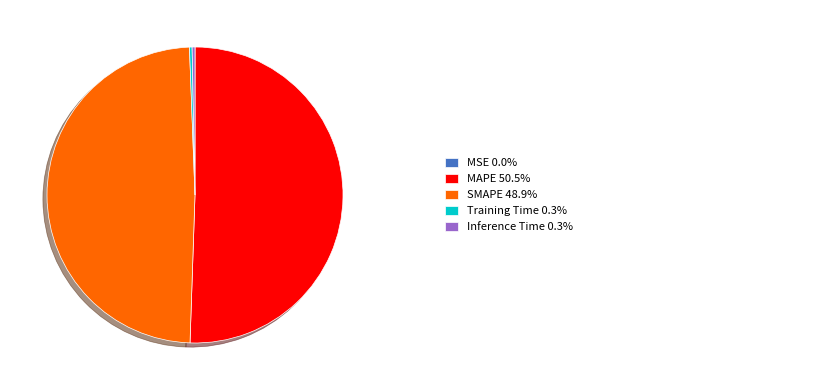

Does any single category account for the majority?

Yes